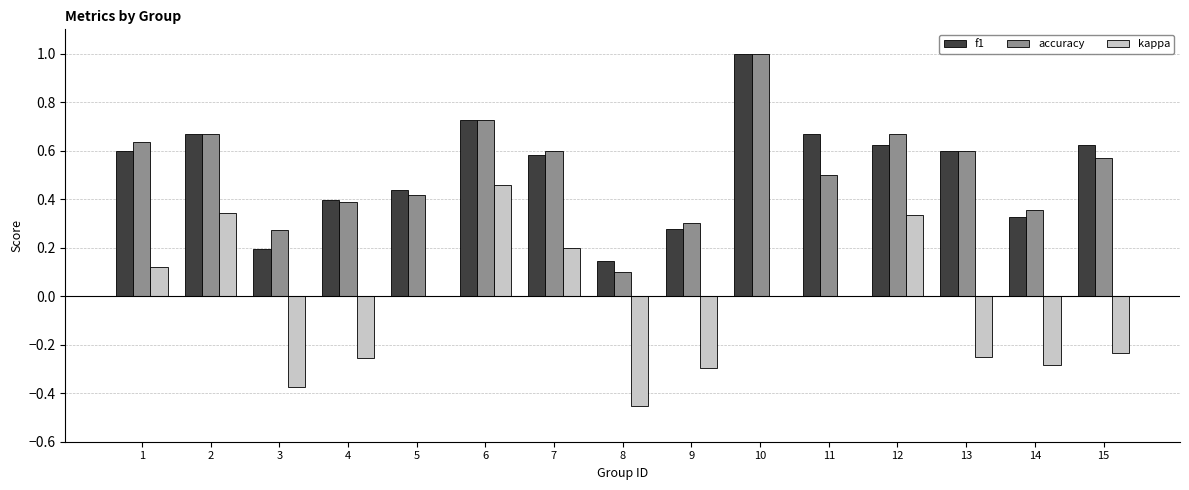

True or false: kappa has a value of -0.4 at 15.

False